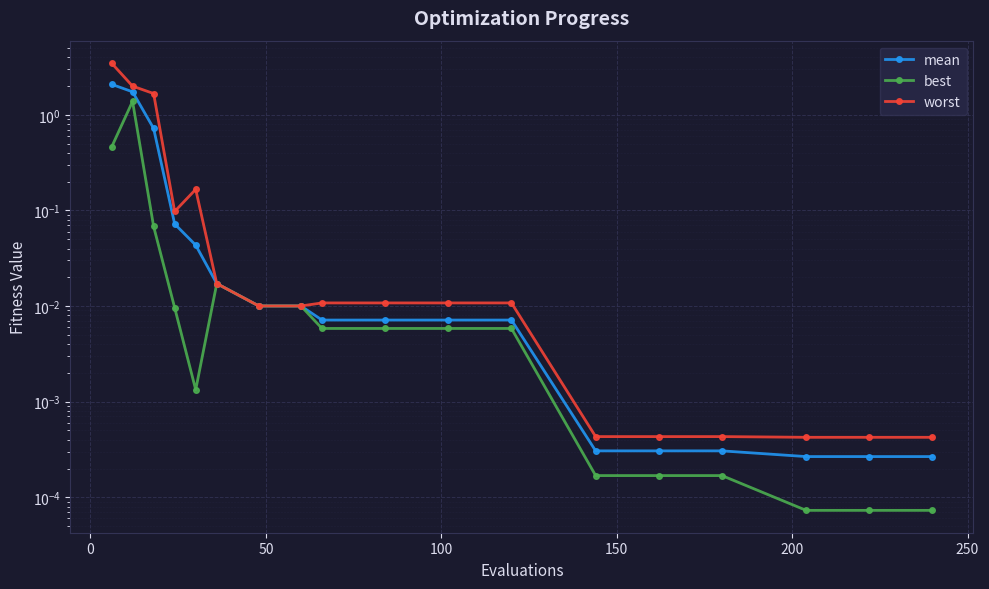

Reading left to right, list all the values displayed in this chart.

mean: 2.1	1.7	0.7	0.1	0.0	0.0	0.0	0.0	0.0	0.0	0.0	0.0	0.0	0.0	0.0	0.0	0.0	0.0
best: 0.5	1.4	0.1	0.0	0.0	0.0	0.0	0.0	0.0	0.0	0.0	0.0	0.0	0.0	0.0	0.0	0.0	0.0
worst: 3.5	2.0	1.7	0.1	0.2	0.0	0.0	0.0	0.0	0.0	0.0	0.0	0.0	0.0	0.0	0.0	0.0	0.0